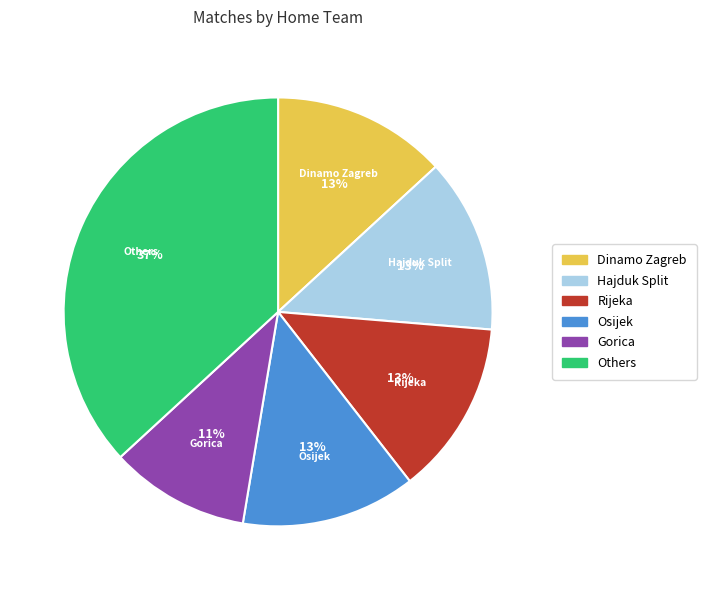

To the nearest percent, what is the difference between the largest and smallest slice percentages?

26%